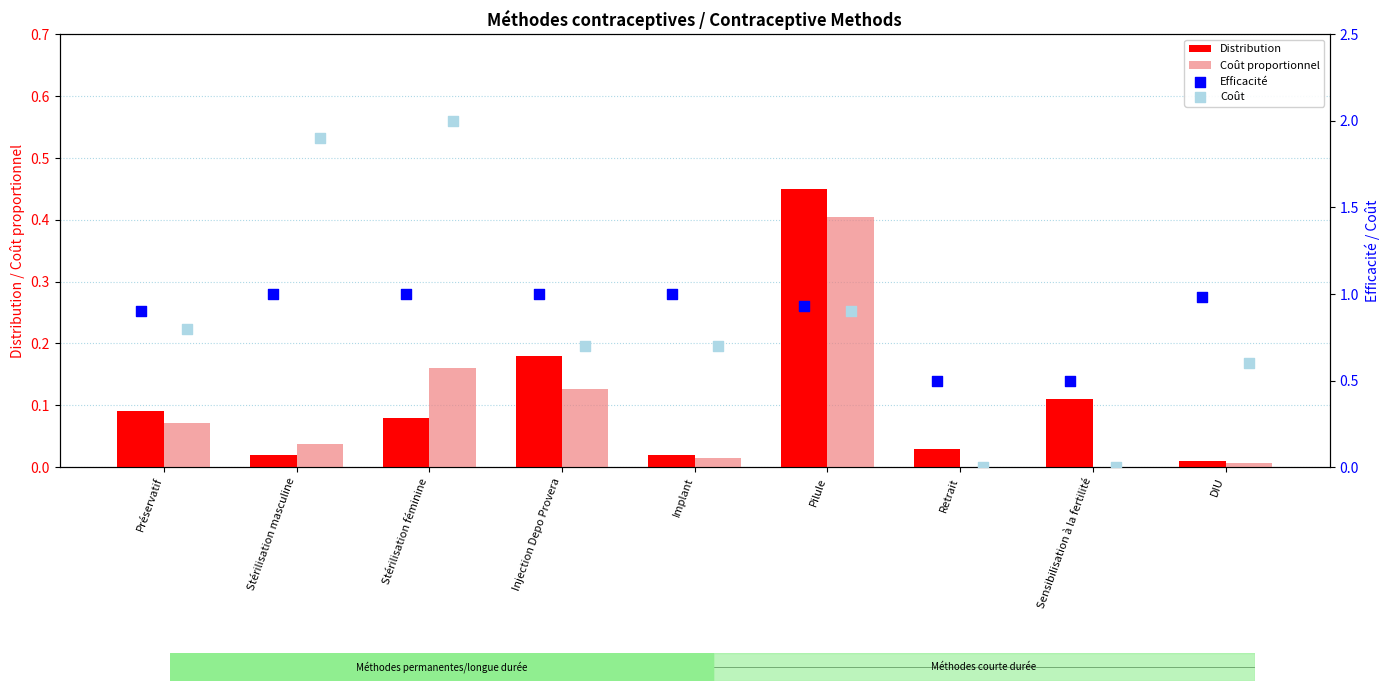

Which series reaches the maximum Y coordinate?

Coût